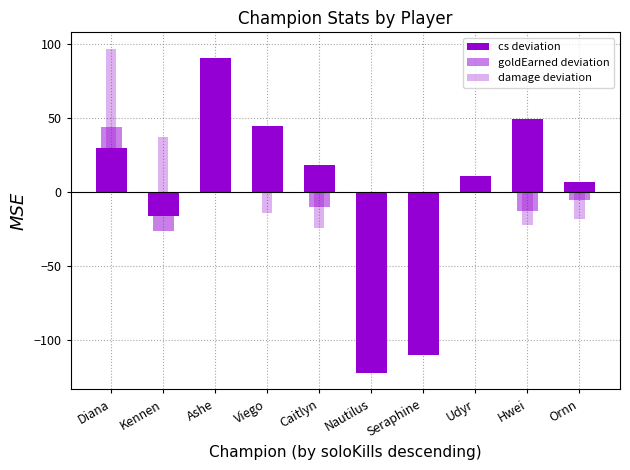

Where is damage deviation nearest to the value -7?

Viego